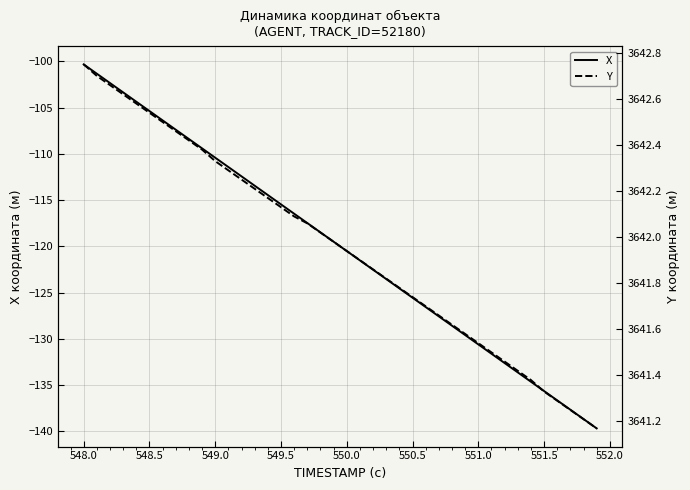

How many categories are shown in the chart?

40